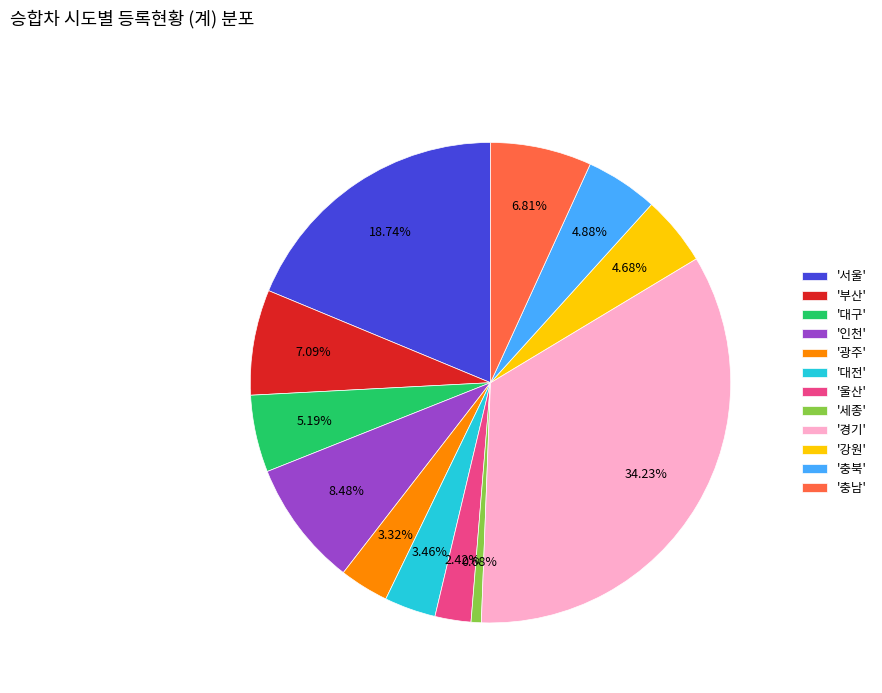

Is there any slice that represents more than half of the pie?

No